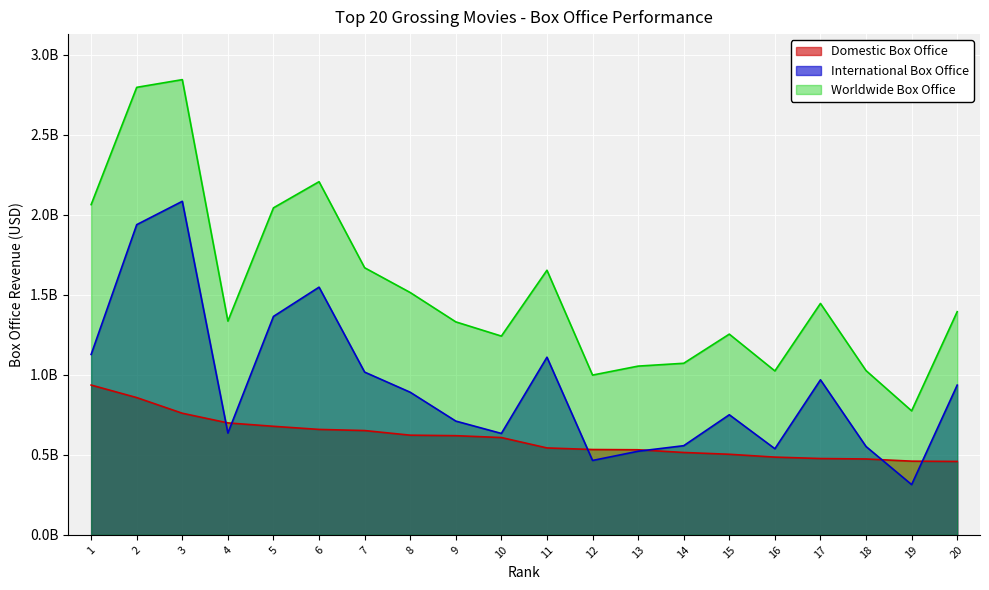

What is the minimum value for International Box Office?

314400000